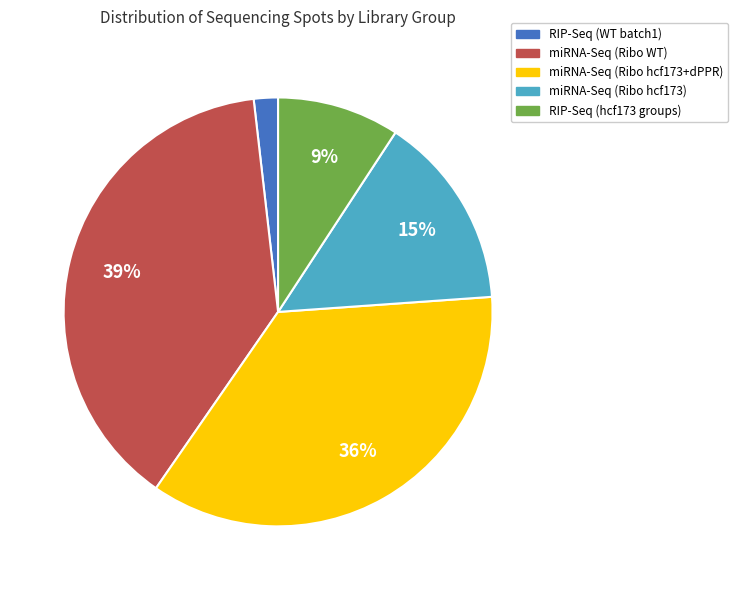

The miRNA-Seq (Ribo hcf173) slice represents 24% of the pie. True or false?

False